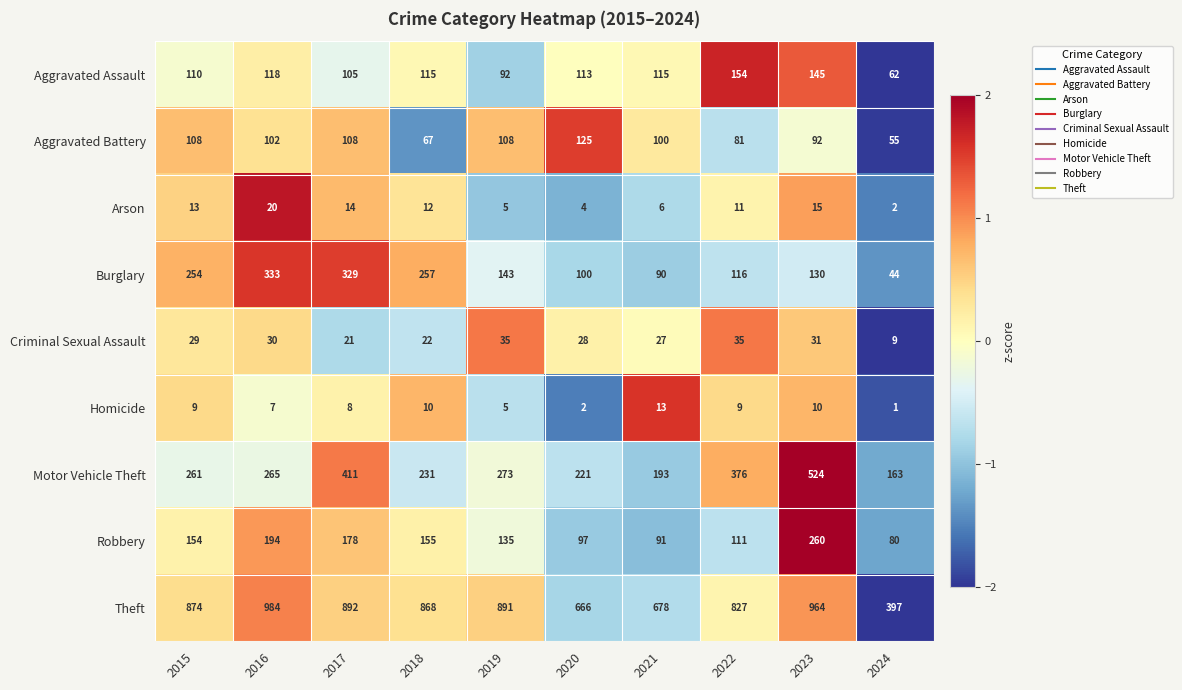

The Arson series shows 12 at 2018. True or false?

True